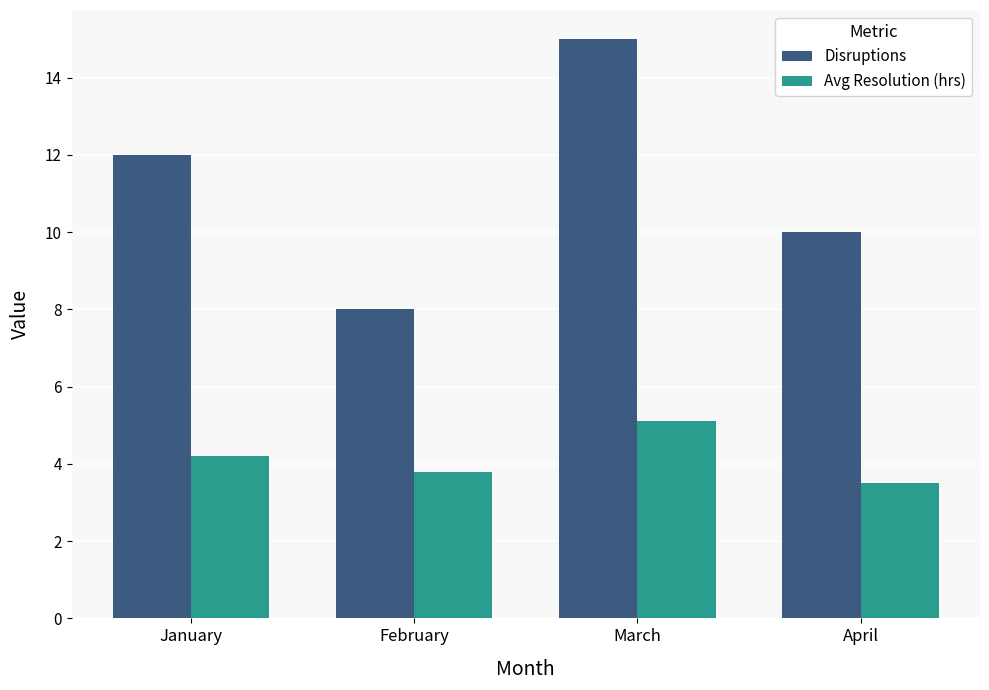

What is the value of the Disruptions bar at the 2nd from the left?

8.0